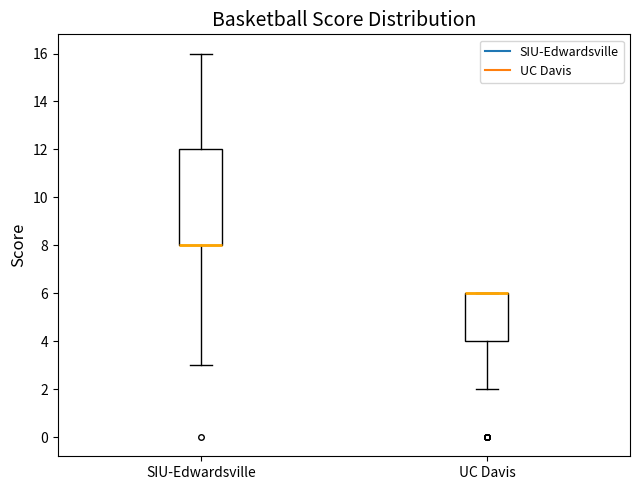

Where is the lower edge of the box for SIU-Edwardsville on the y-axis? The values are not printed on the chart, so give them approximately, as read against the axis.

8